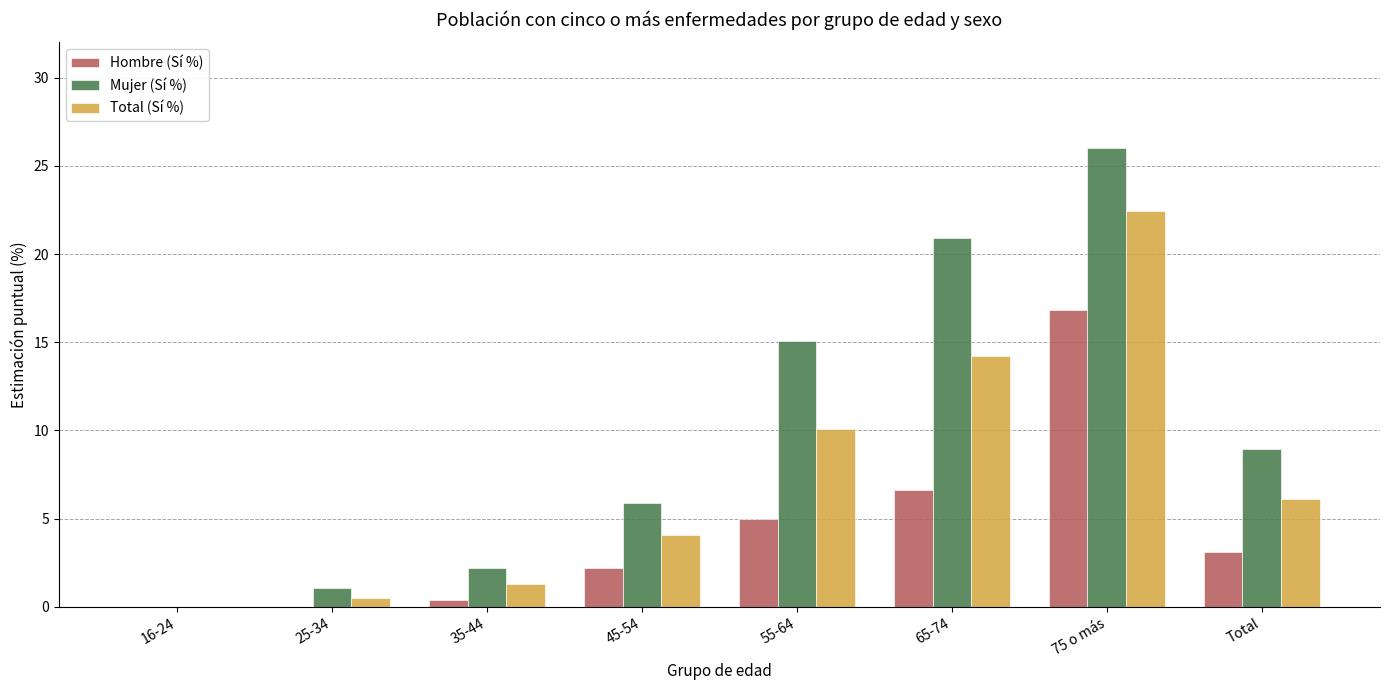

Which series changed the most between 16-24 and 65-74?

Mujer (Sí %)